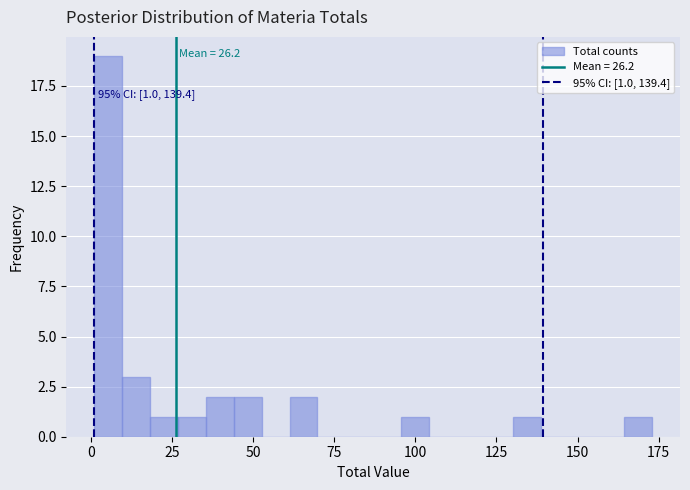

Read against the x-axis, roughly where is the centre of the tallest bar?

5